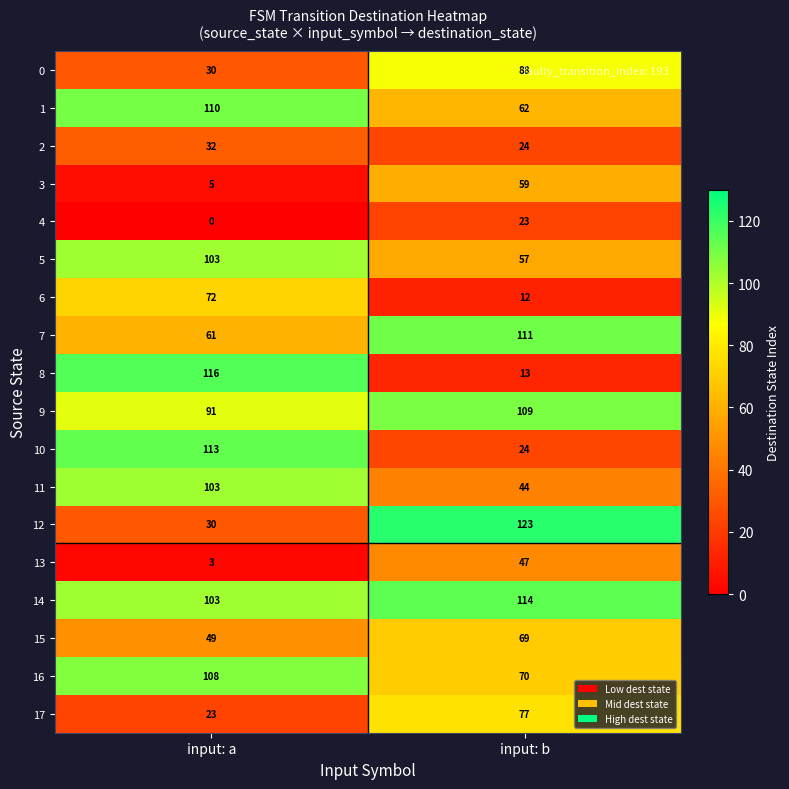

Which label corresponds to the smallest value in the chart?

input: a